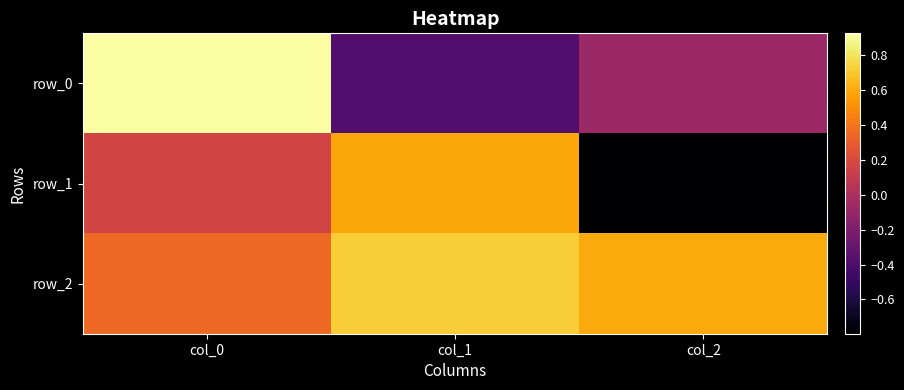

At col_0, list the series in order from largest to smallest.

row_0, row_2, row_1